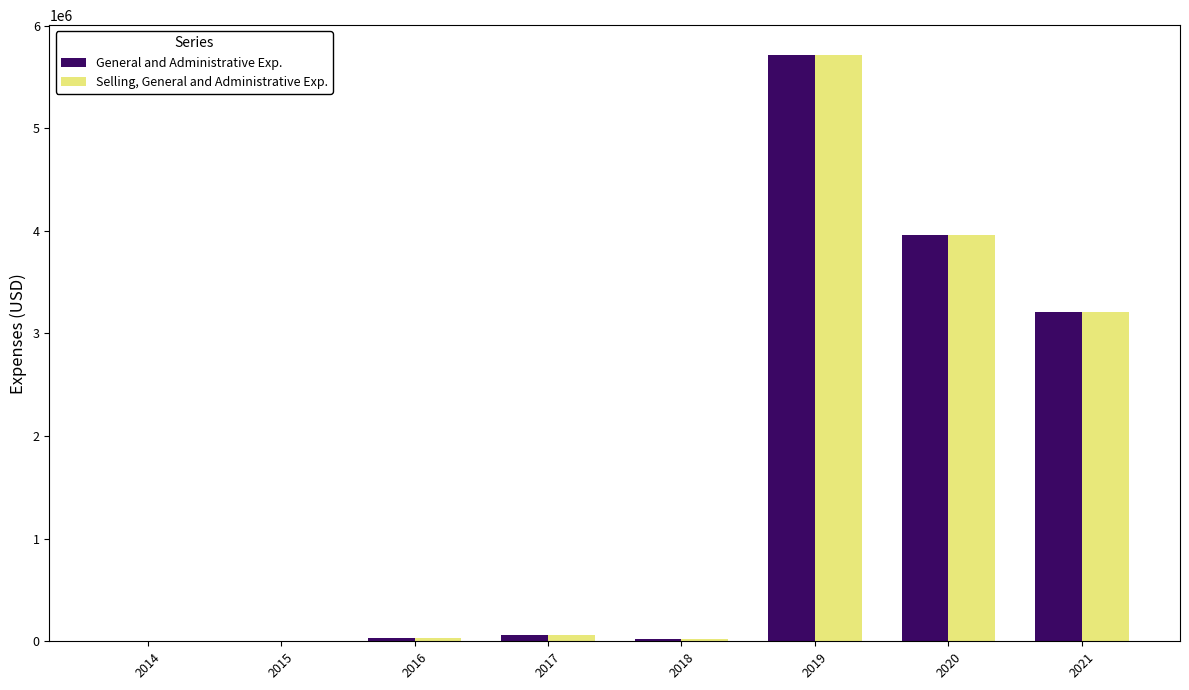

What is the total value across all series at 2018?

53928